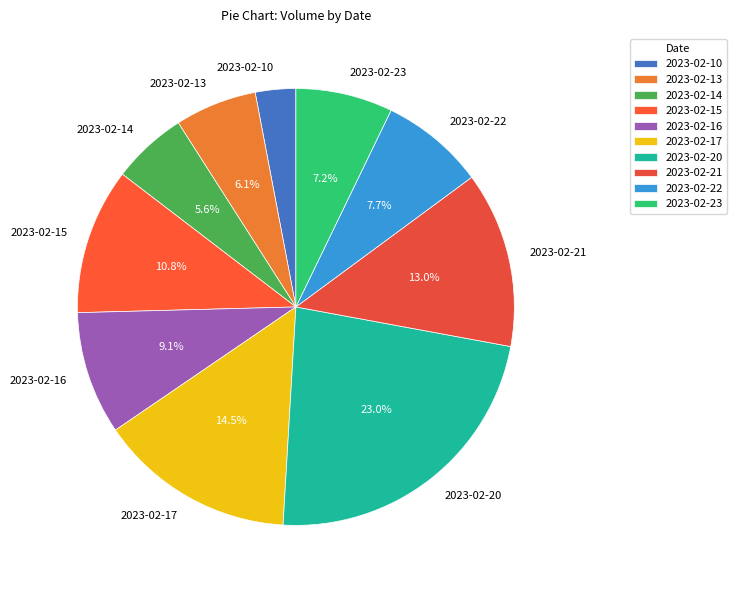

Is 2023-02-20 the majority of the pie?

No